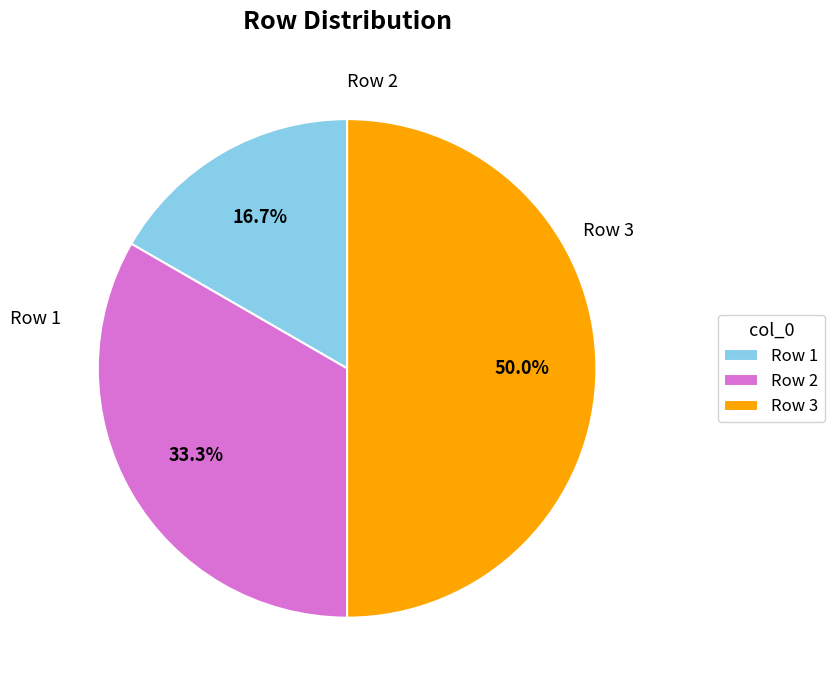

Does Row 2 represent more than half of the total?

No